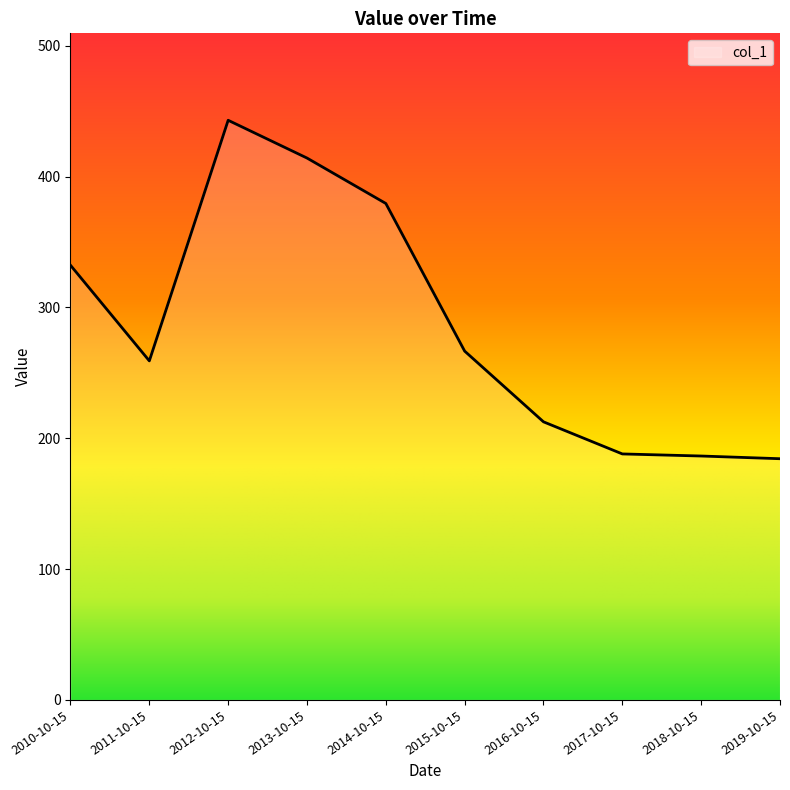

At which category does the data reach its first local peak?

2012-10-15